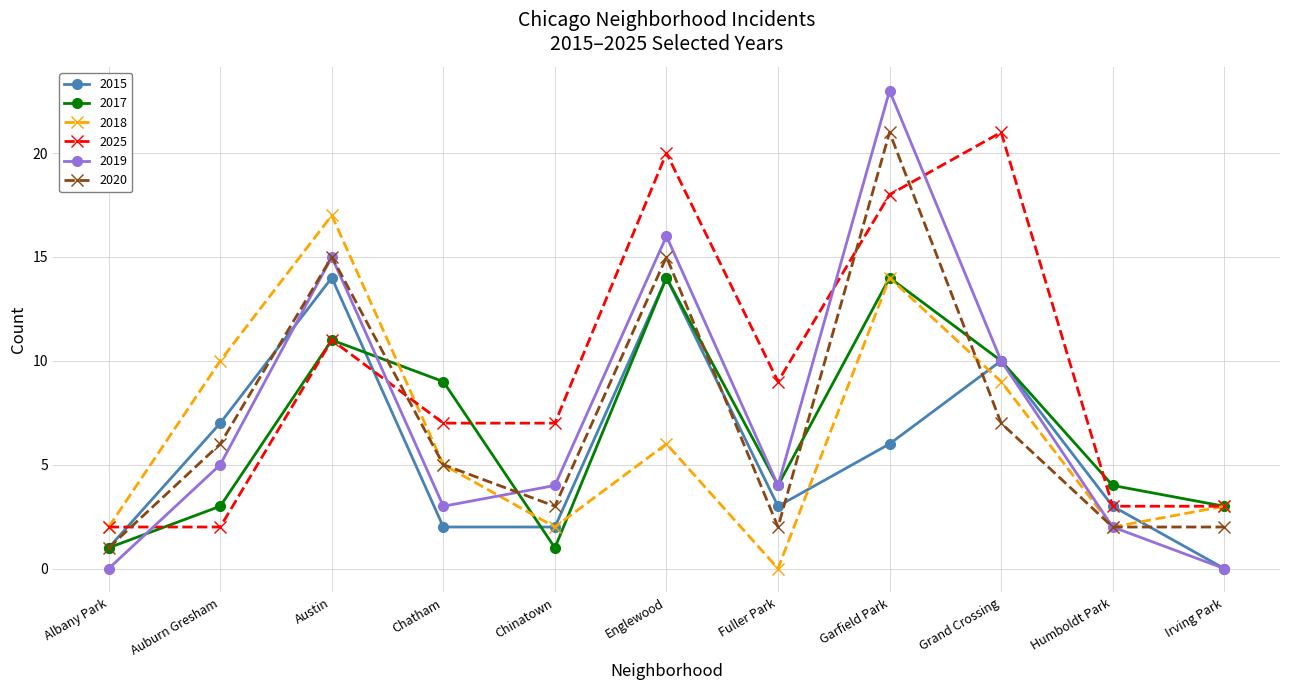

Reading left to right, list all the values displayed in this chart.

2015: Albany Park=1	Auburn Gresham=7	Austin=14	Chatham=2	Chinatown=2	Englewood=14	Fuller Park=3	Garfield Park=6	Grand Crossing=10	Humboldt Park=3	Irving Park=0
2017: Albany Park=1	Auburn Gresham=3	Austin=11	Chatham=9	Chinatown=1	Englewood=14	Fuller Park=4	Garfield Park=14	Grand Crossing=10	Humboldt Park=4	Irving Park=3
2018: Albany Park=2	Auburn Gresham=10	Austin=17	Chatham=5	Chinatown=2	Englewood=6	Fuller Park=0	Garfield Park=14	Grand Crossing=9	Humboldt Park=2	Irving Park=3
2025: Albany Park=2	Auburn Gresham=2	Austin=11	Chatham=7	Chinatown=7	Englewood=20	Fuller Park=9	Garfield Park=18	Grand Crossing=21	Humboldt Park=3	Irving Park=3
2019: Albany Park=0	Auburn Gresham=5	Austin=15	Chatham=3	Chinatown=4	Englewood=16	Fuller Park=4	Garfield Park=23	Grand Crossing=10	Humboldt Park=2	Irving Park=0
2020: Albany Park=1	Auburn Gresham=6	Austin=15	Chatham=5	Chinatown=3	Englewood=15	Fuller Park=2	Garfield Park=21	Grand Crossing=7	Humboldt Park=2	Irving Park=2